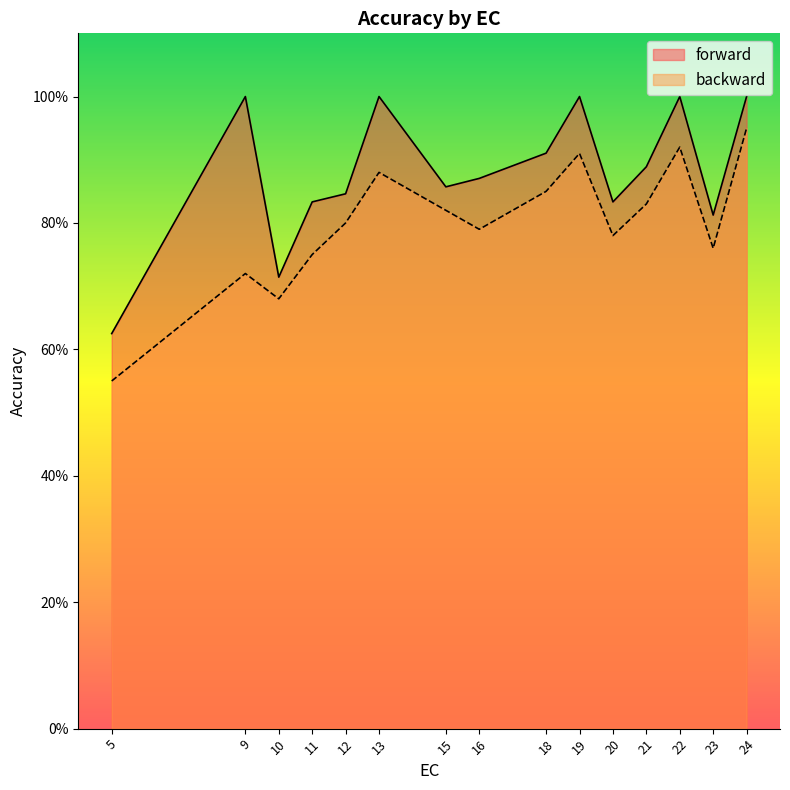

What is the value of the forward point at the 6th from the left?

1.0